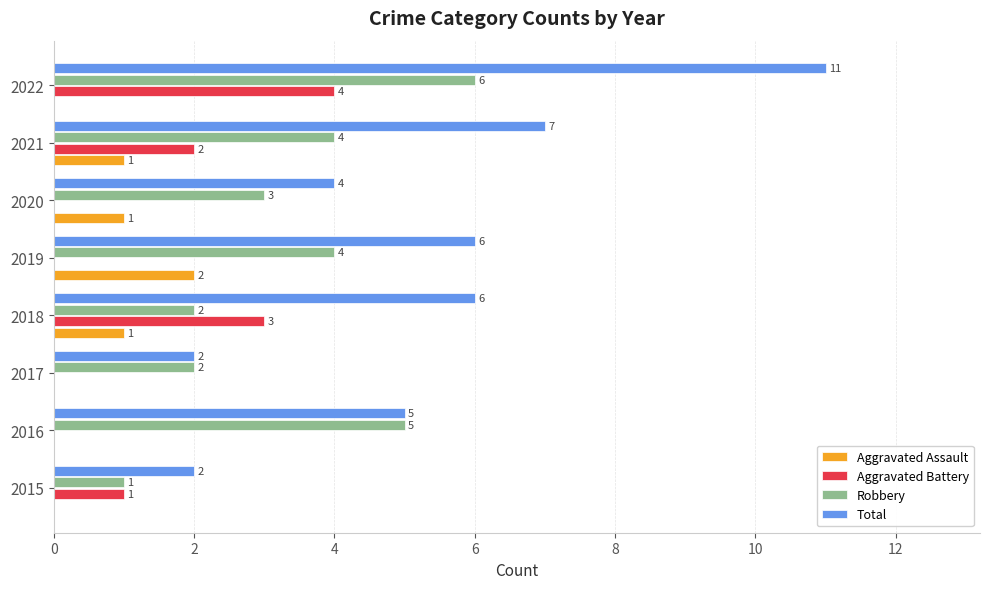

What is the sum of the Robbery values at 2021 and 2016?

9